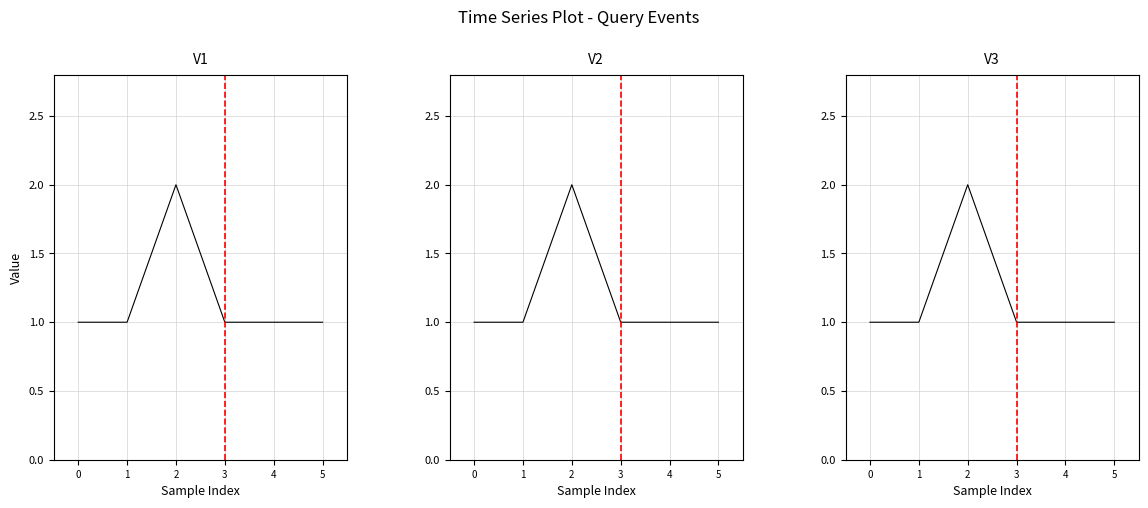

Reading left to right, extract all data points from this chart.

0=1	1=1	2=2	3=1	4=1	5=1